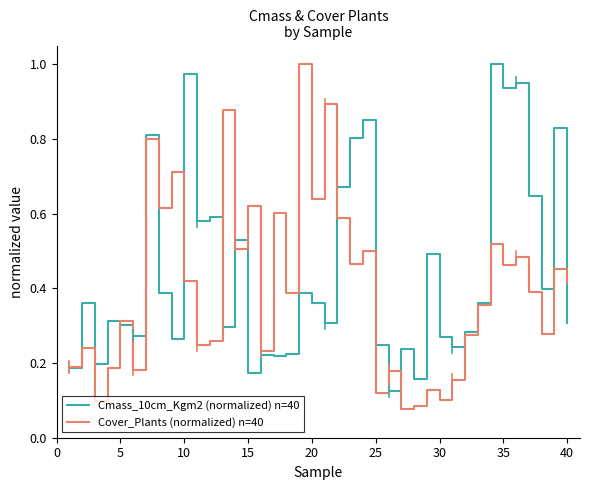

List the series in order of their overall mean, highest first.

Cmass_10cm_Kgm2 (normalized) n=40, Cover_Plants (normalized) n=40